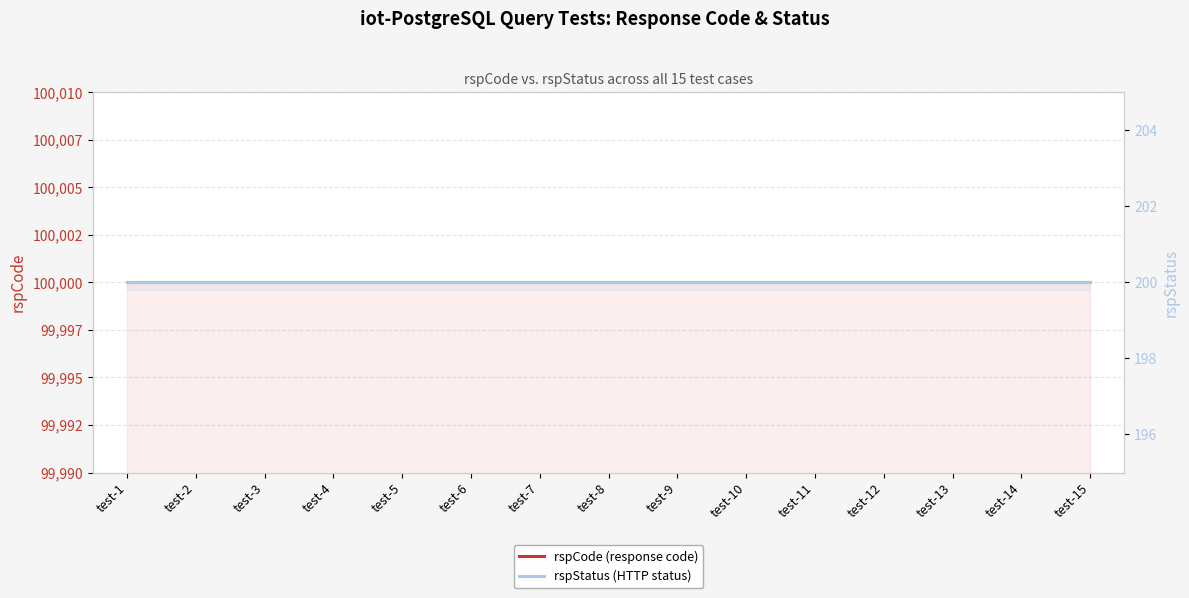

How many lines are shown in the chart?

2